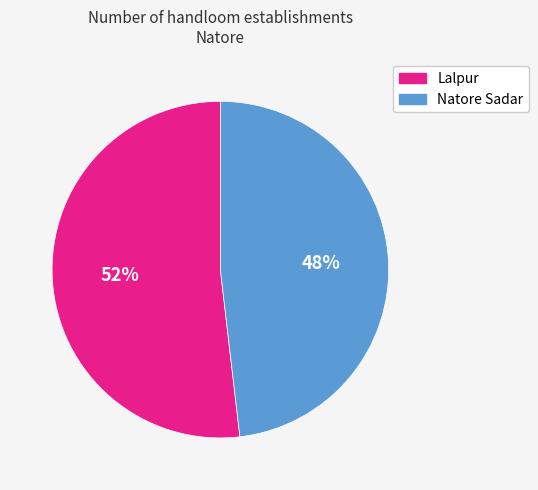

Does Lalpur represent more than half of the total?

Yes